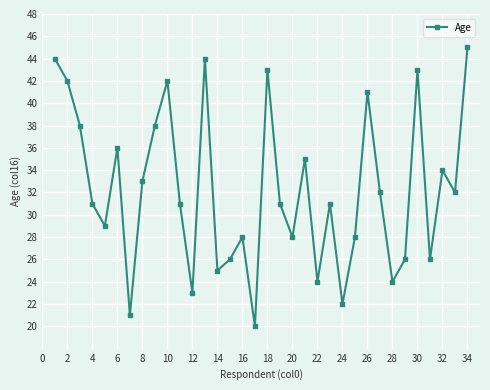

How many data points does each series have?

34